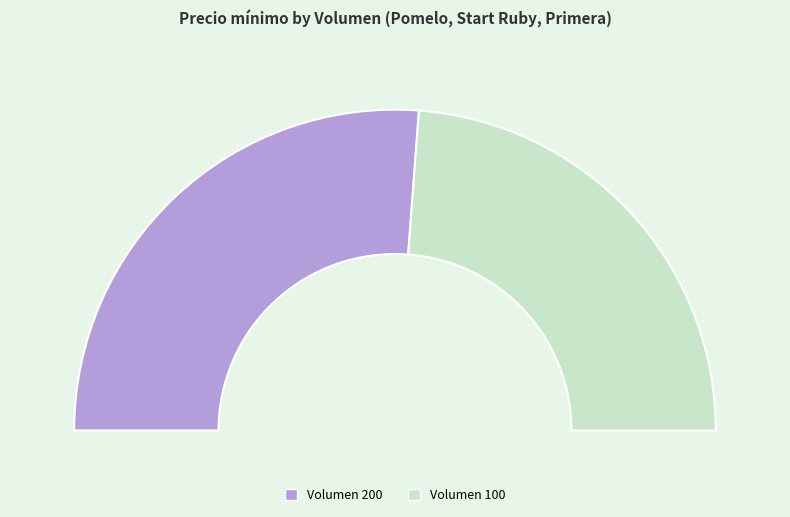

To the nearest percent, what portion does 100 represent?

48%